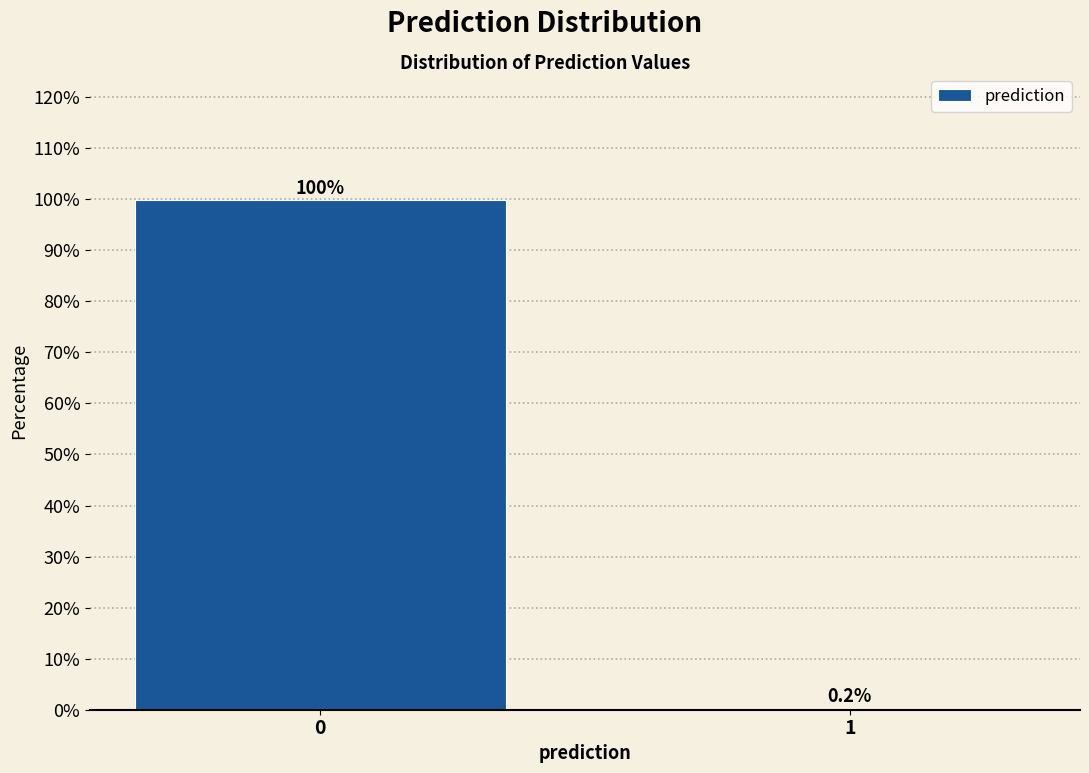

Reading right to left, what are all the values shown in this chart?

1=0.2	0=99.8